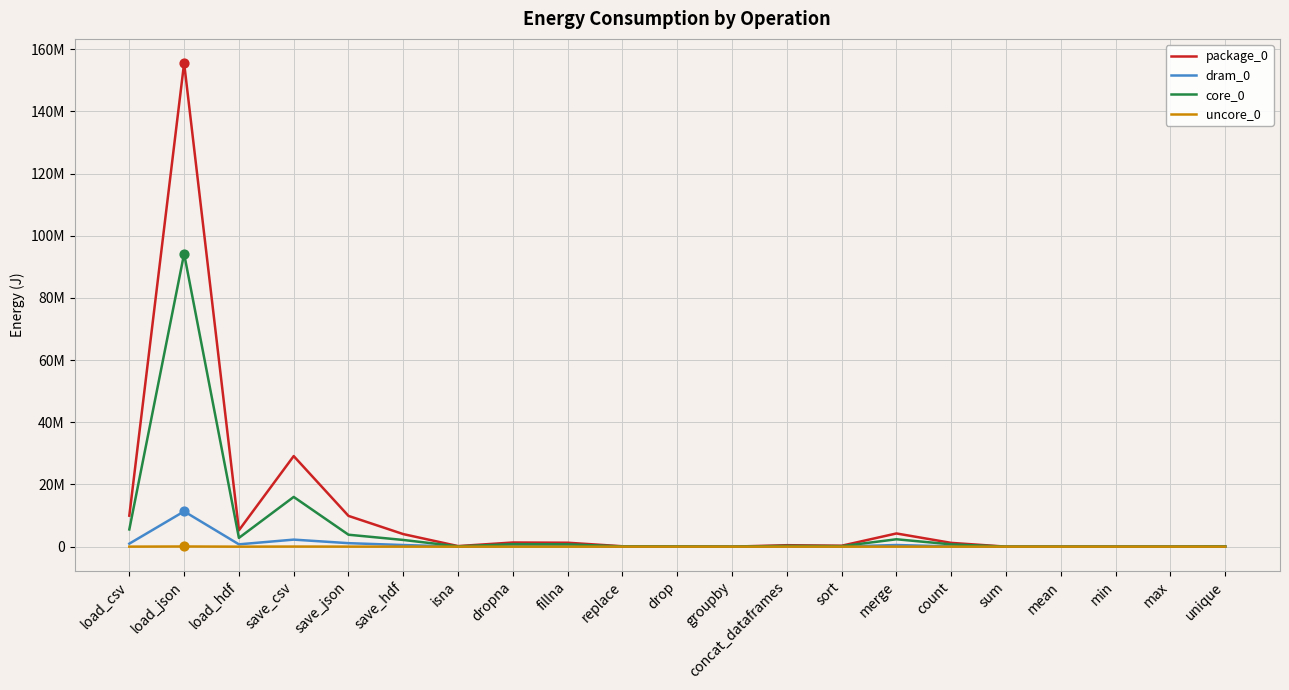

What is the total value across all series at replace?

219299